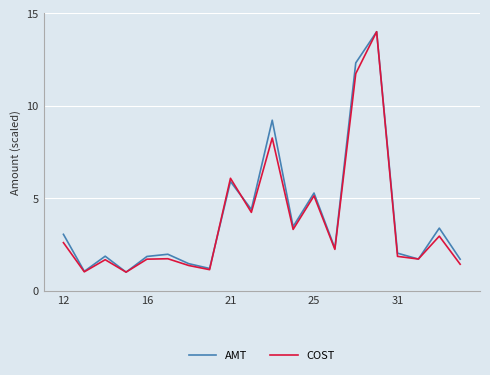

What is the highest value of the AMT series?

14.0